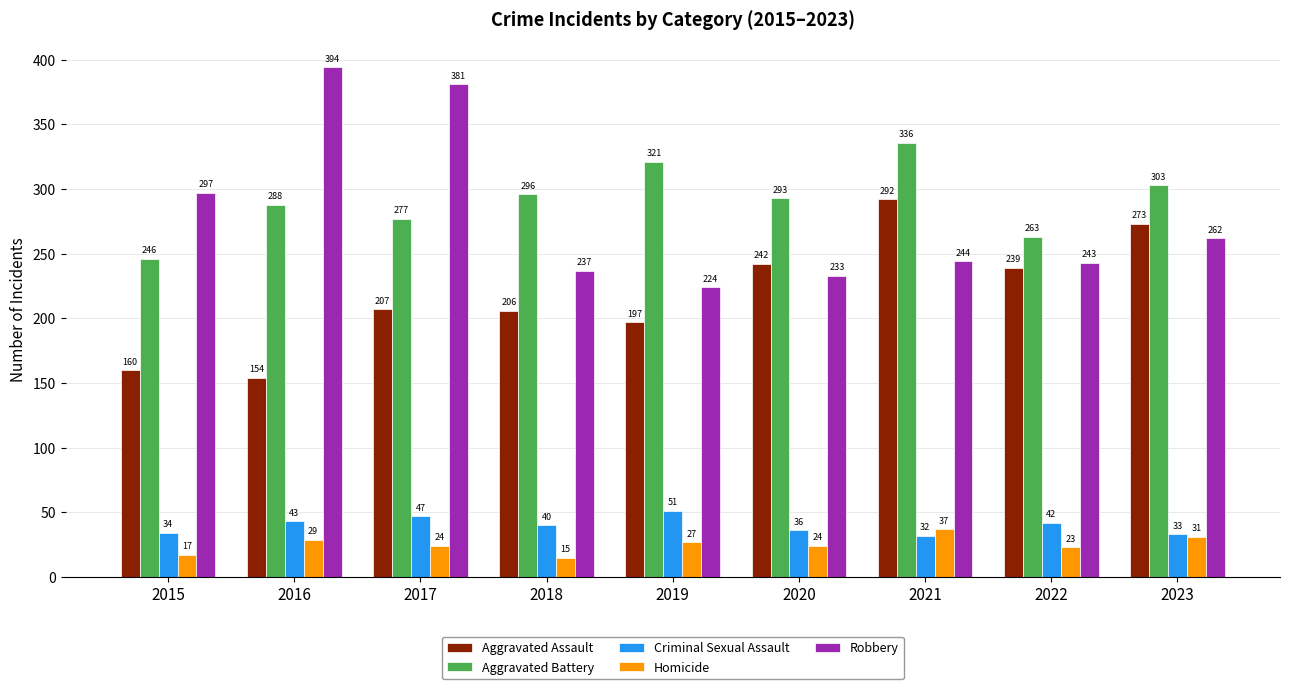

At which label is Aggravated Assault closest to 223?

2017